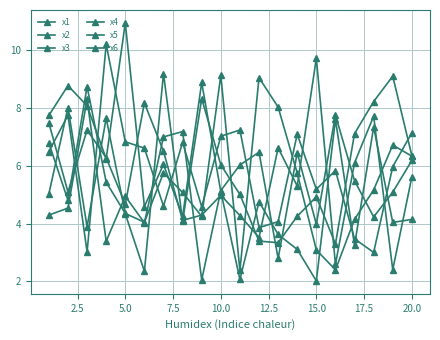

Does the chart have visible grid lines?

Yes